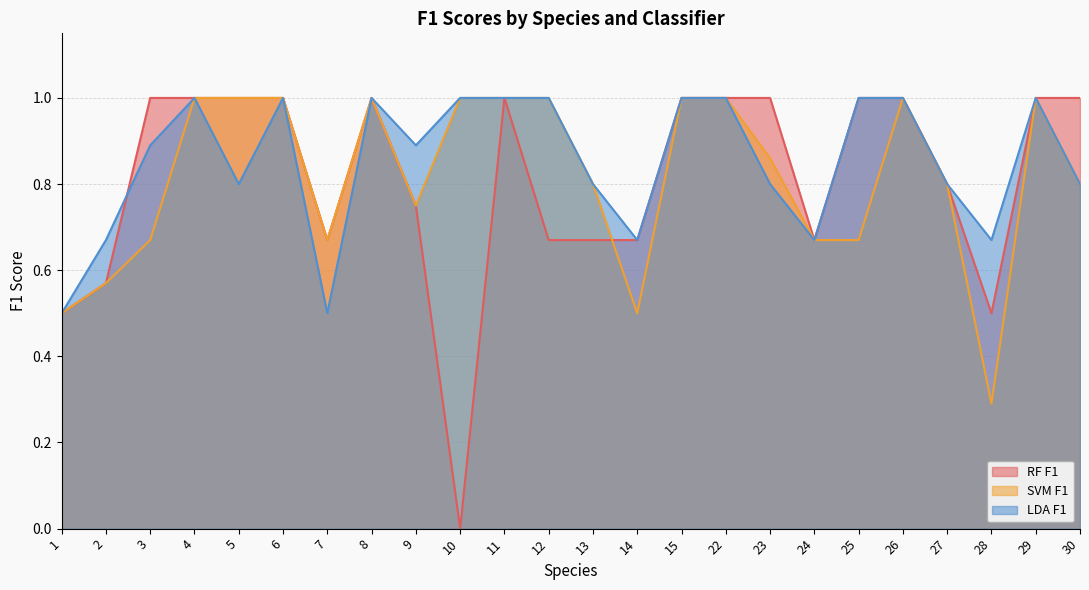

The value of SVM F1 at 22 is 1.0. True or false?

True